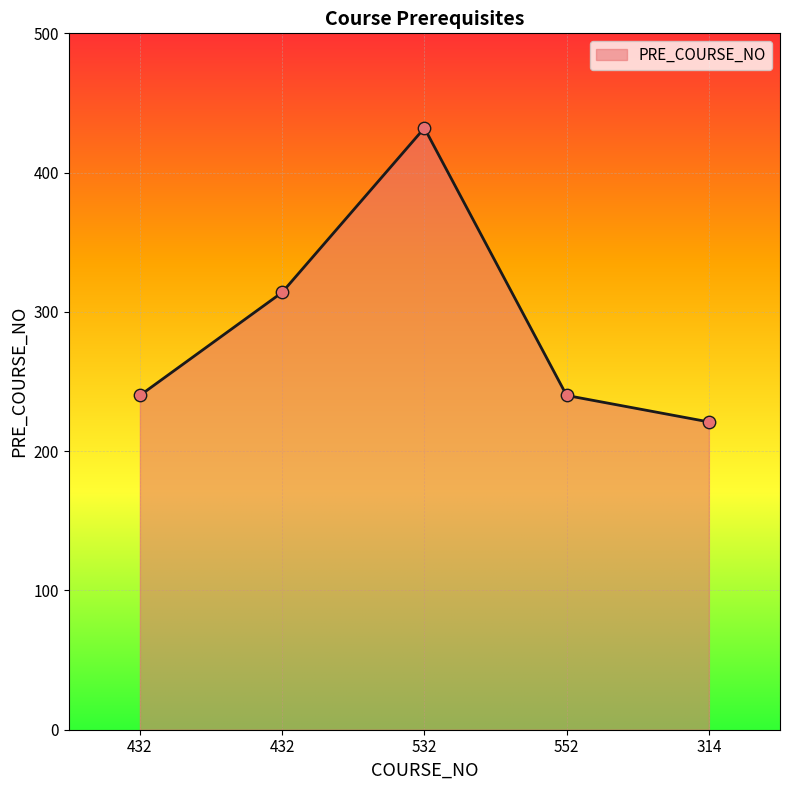

What is the change in value from 432 to 532?

+118